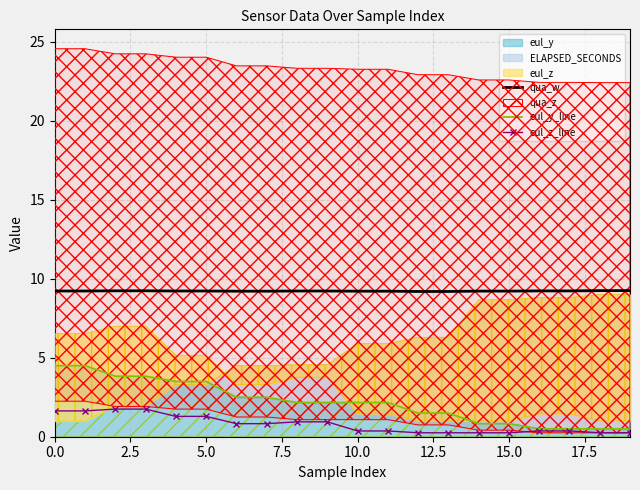

What position from the left is 12?

13